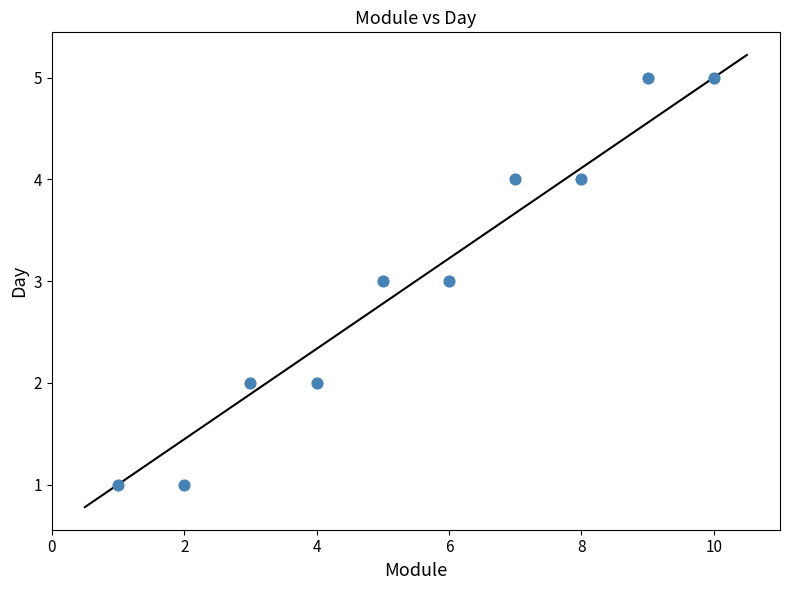

What is the average Y value?

3